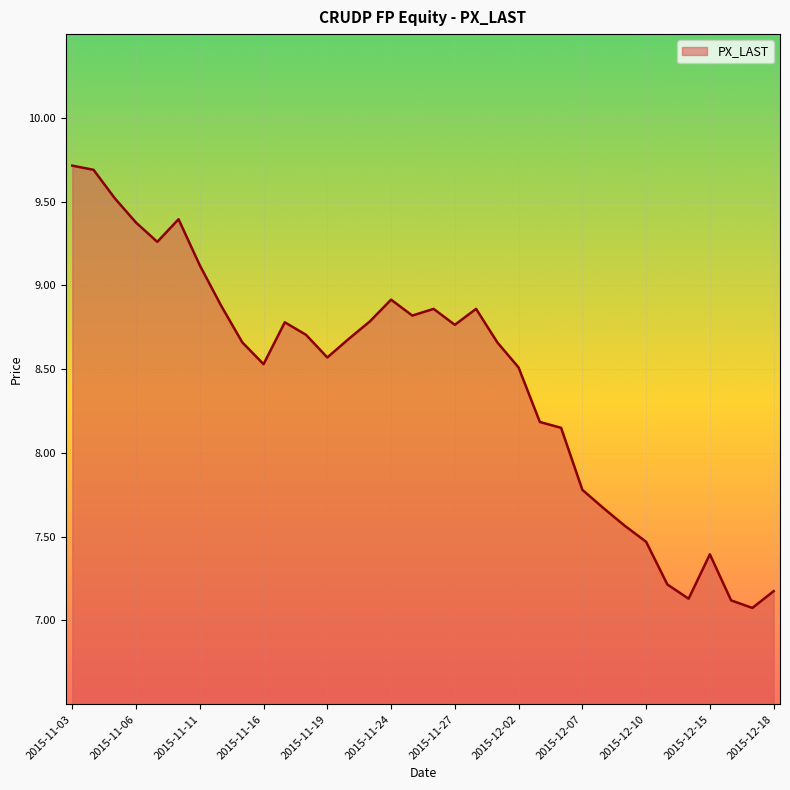

What is the difference between the maximum and minimum values?

2.6